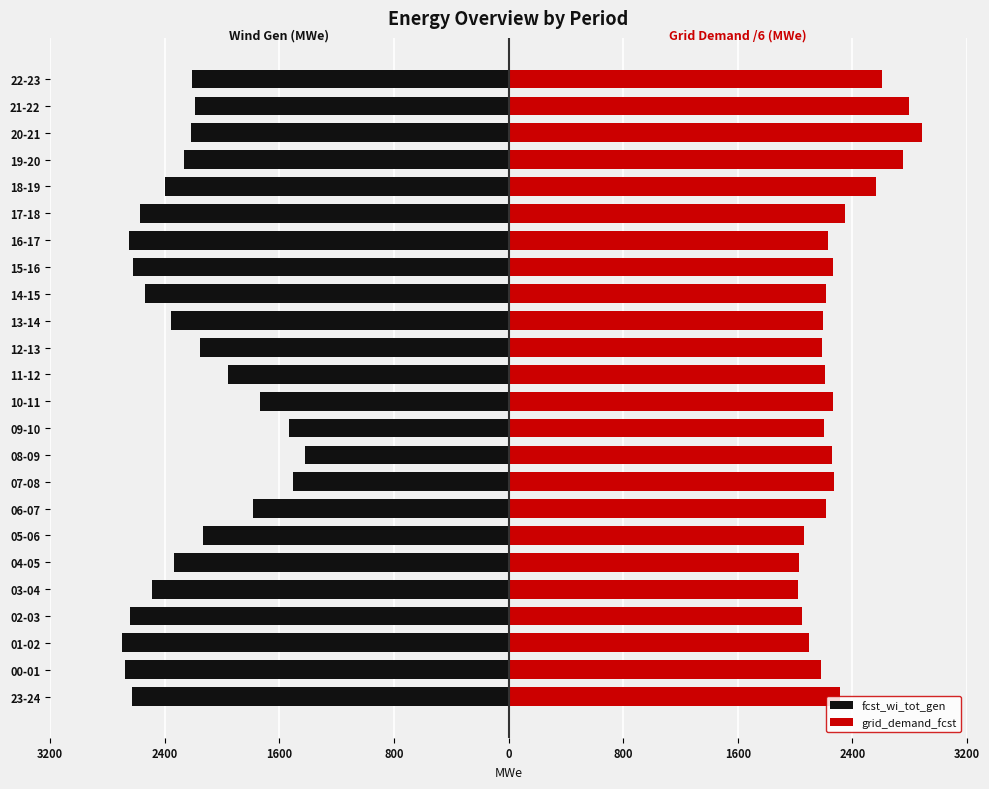

Which series has the largest total across all categories?

grid_demand_fcst